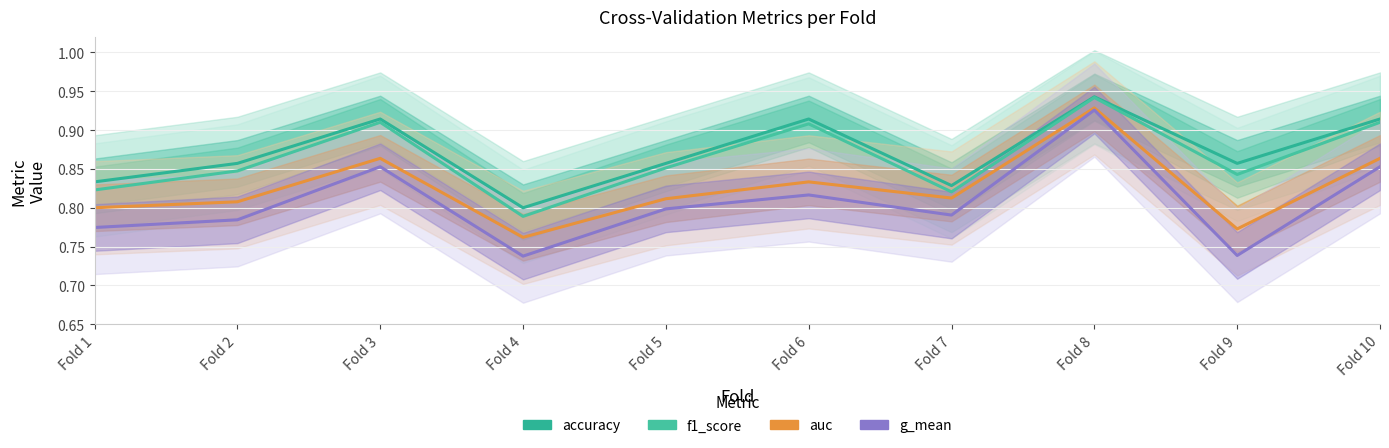

Which series has the widest spread of values?

g_mean